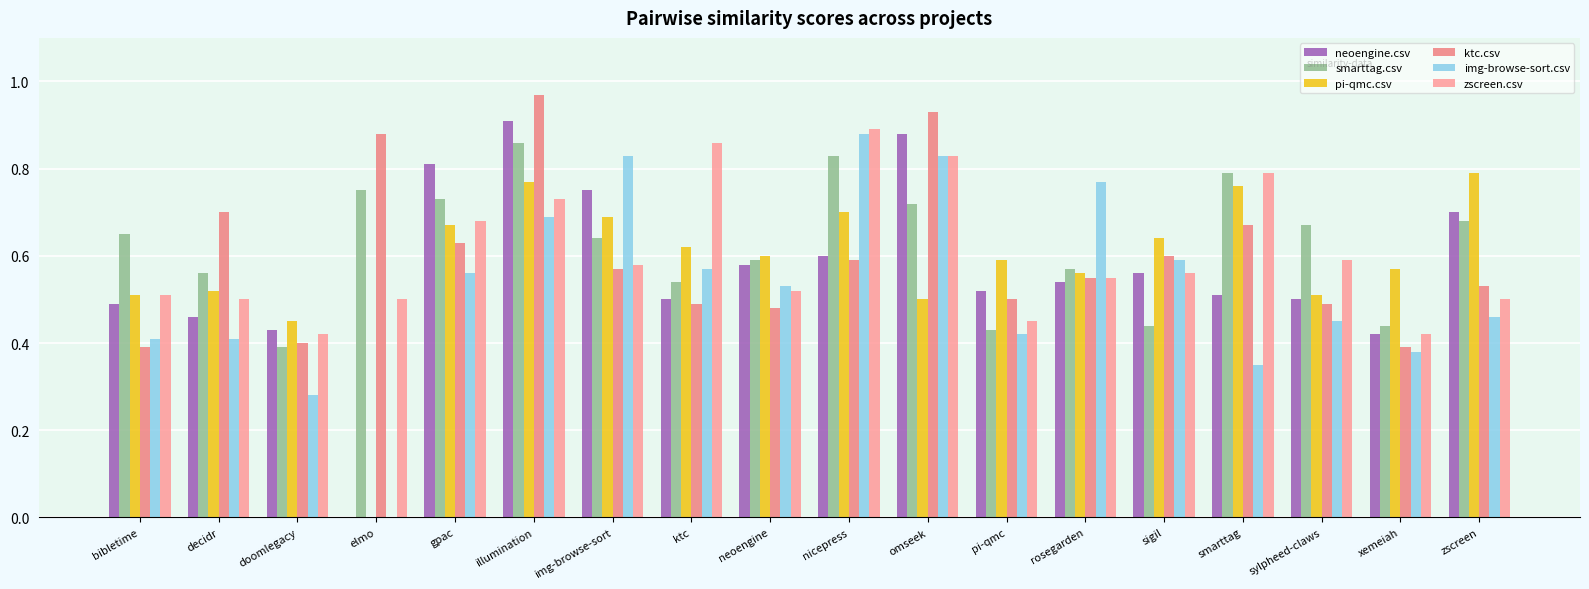

What is the total value across all series at rosegarden?

3.5